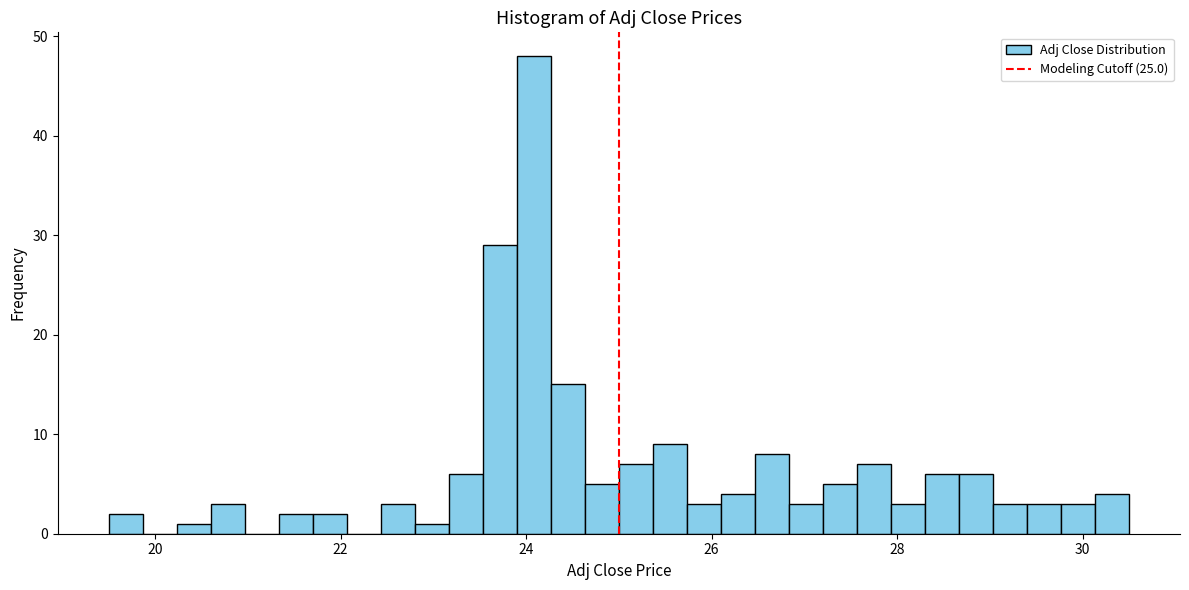

Around what value on the x-axis is the tallest bar? Give the approximate position of its centre, as read against the axis.

24.0